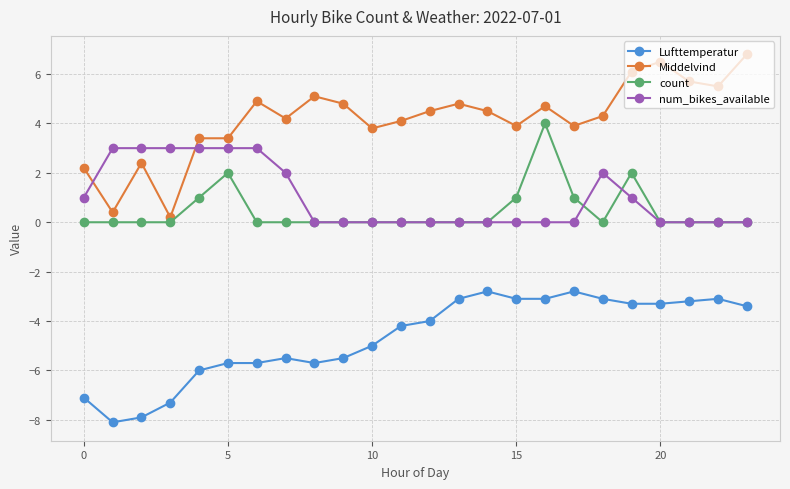

How many lines are shown in the chart?

4